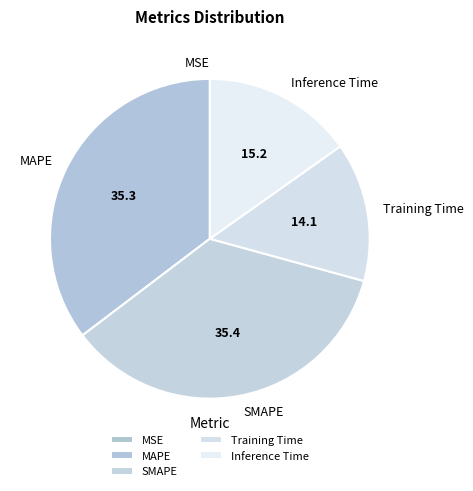

The SMAPE slice represents 35% of the pie. True or false?

True